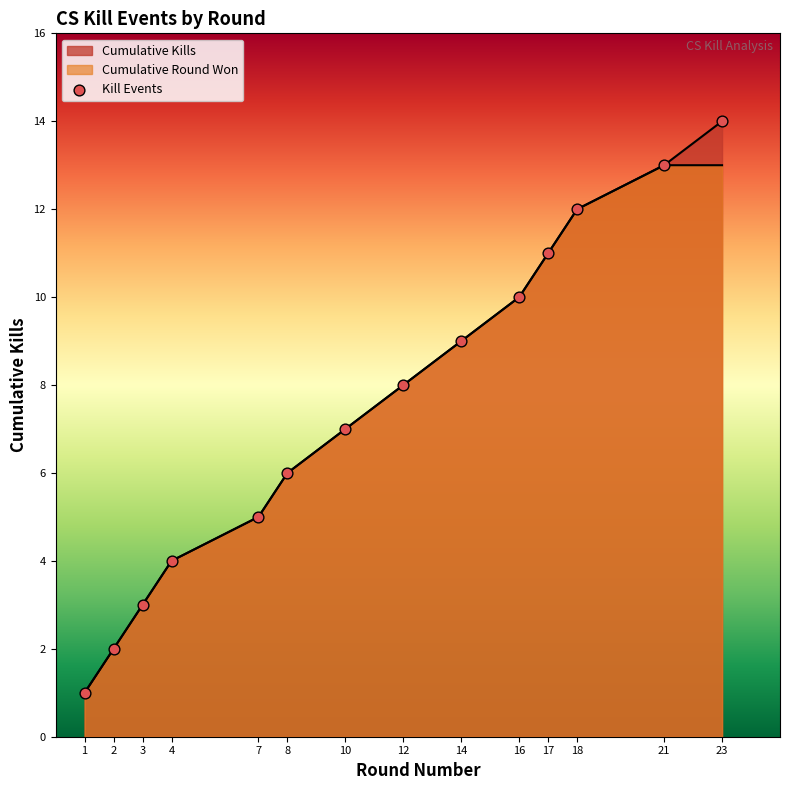

Which series has the largest Y range (max minus min)?

Kills per Round